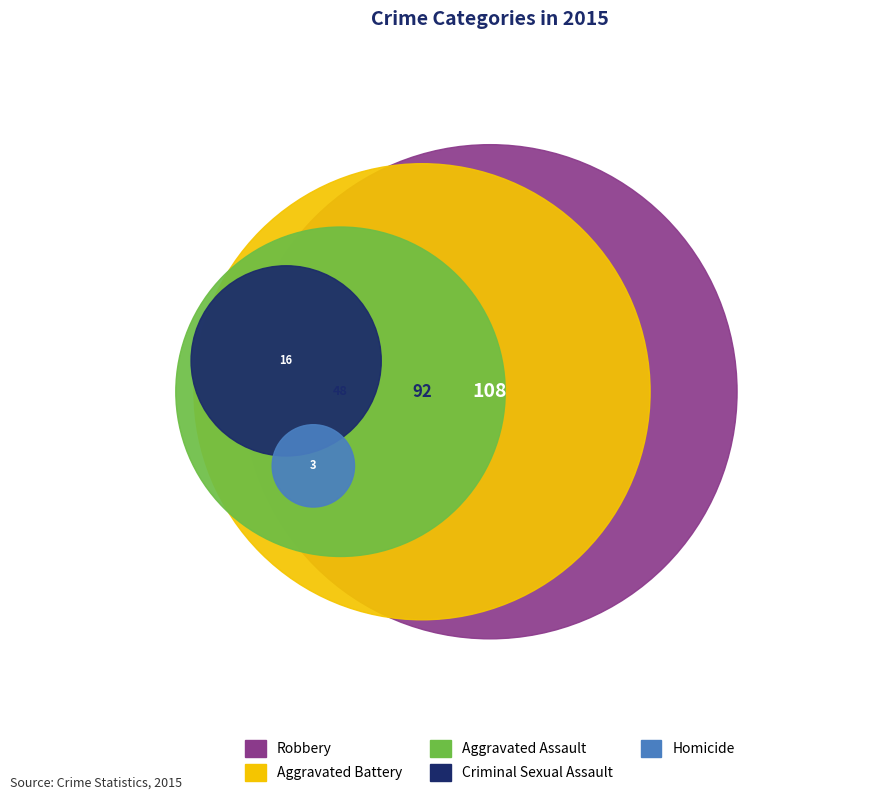

Which has a higher value, Criminal Sexual Assault or Aggravated Battery?

Aggravated Battery